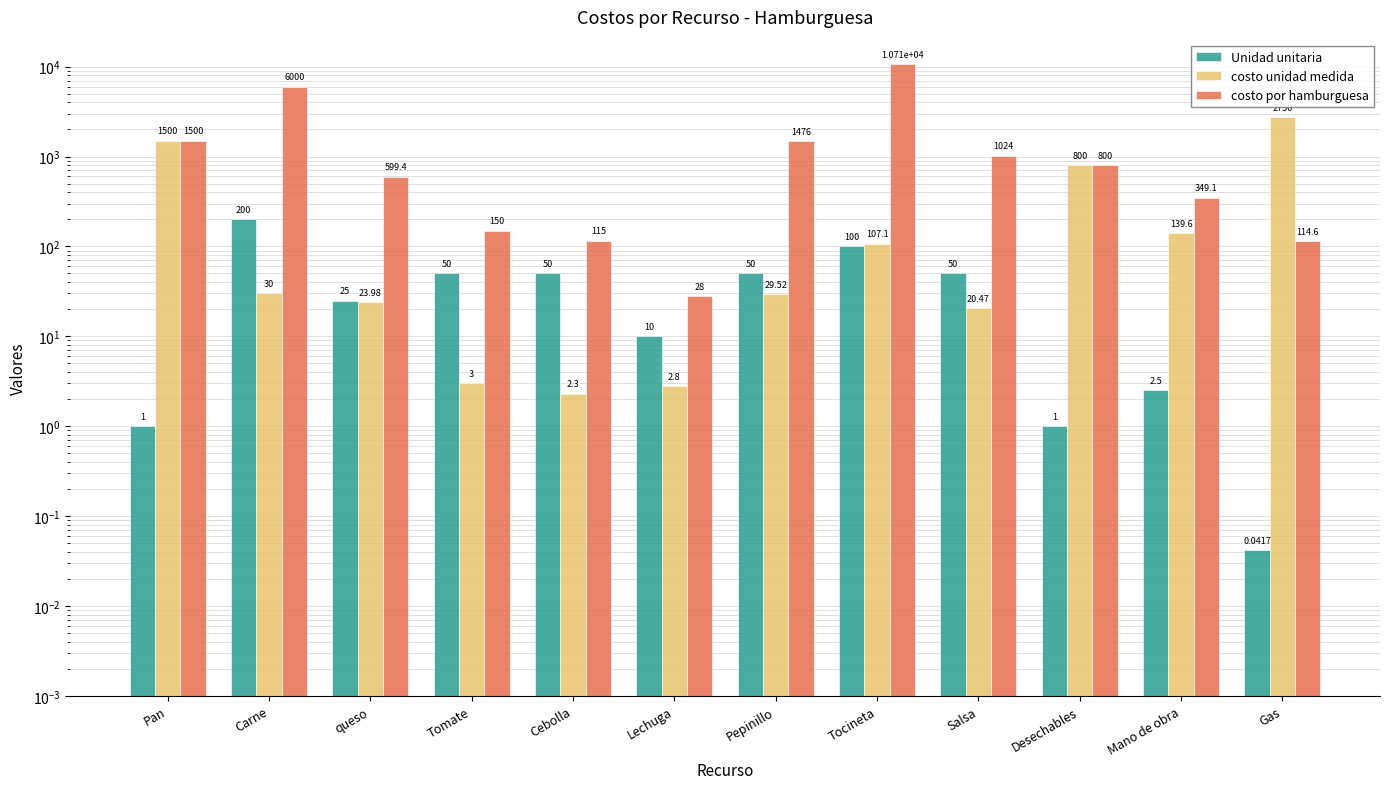

What is the average value of the costo por hamburguesa series?

1905.7